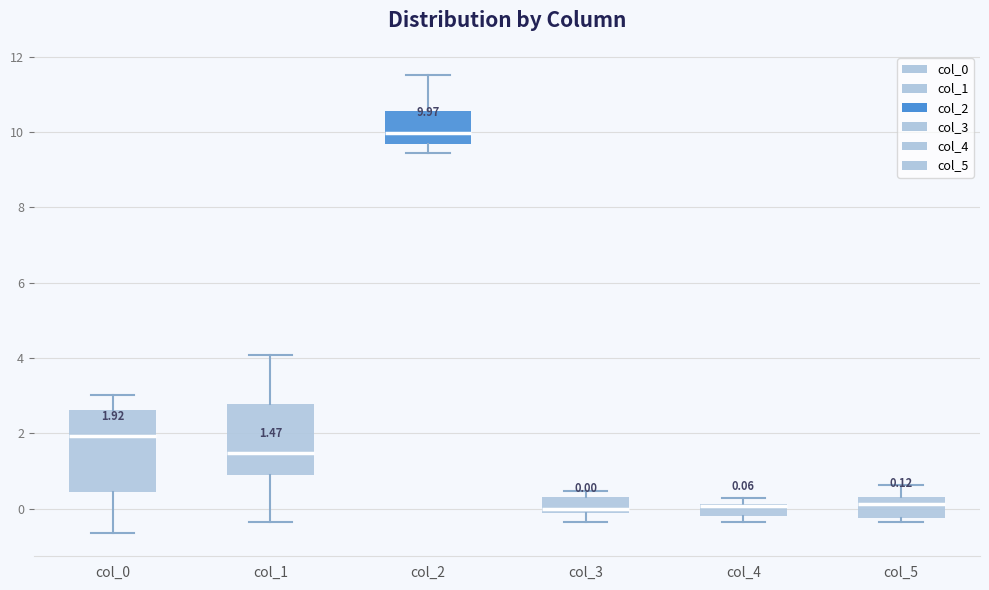

Comparing the boxes themselves (not the whiskers), which one is the tallest?

col_0